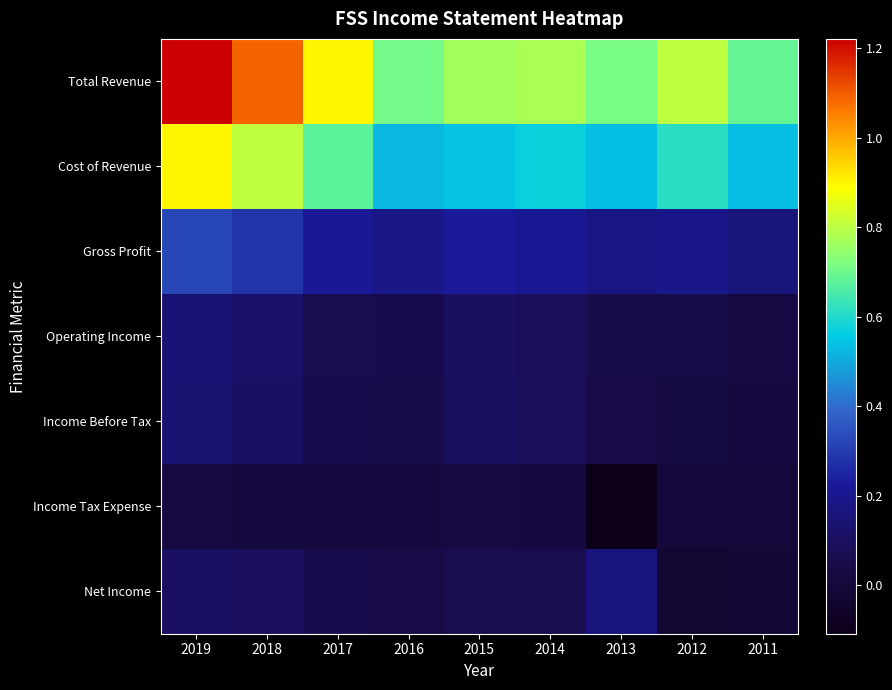

Reading left to right, extract all data points from this chart.

Total Revenue: 2019=1221300	2018=1089500	2017=898500	2016=707900	2015=768000	2014=779100	2013=712900	2012=803200	2011=688700
Cost of Revenue: 2019=898500	2018=807400	2017=677300	2016=524500	2015=542400	2014=570400	2013=536900	2012=613400	2011=533300
Gross Profit: 2019=322800	2018=282100	2017=221200	2016=183400	2015=225600	2014=208700	2013=176000	2012=189800	2011=155400
Operating Income: 2019=147100	2018=121500	2017=67100	2016=60500	2015=103200	2014=88700	2013=52900	2012=48000	2011=33200
Income Before Tax: 2019=138600	2018=111600	2017=61000	2016=56800	2015=99900	2014=83400	2013=43900	2012=25900	2011=16600
Income Tax Expense: 2019=30200	2018=17900	2017=20500	2016=17400	2015=34100	2014=23700	2013=-108600	2012=3900	2011=3500
Net Income: 2019=108500	2018=94000	2017=61600	2016=43800	2015=63500	2014=64400	2013=159800	2012=-27500	2011=-14200